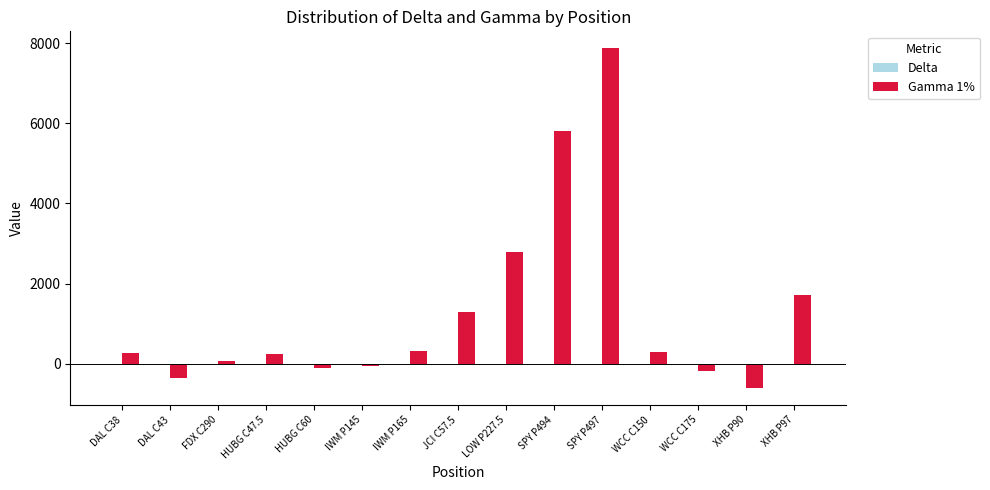

What is the highest value of the Gamma 1% series?

7877.2